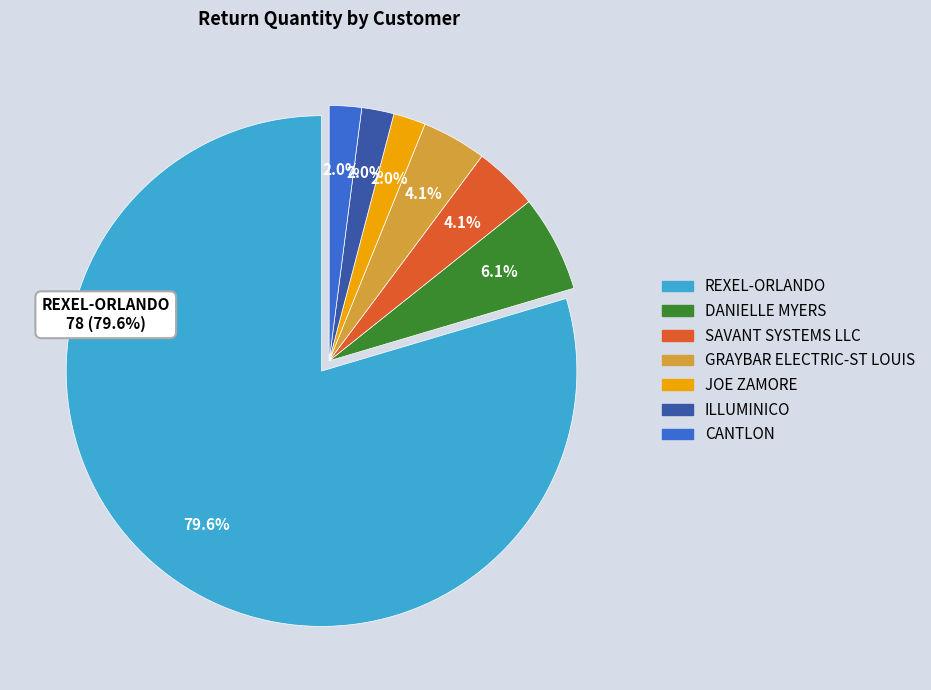

Is there a majority slice in this chart?

Yes